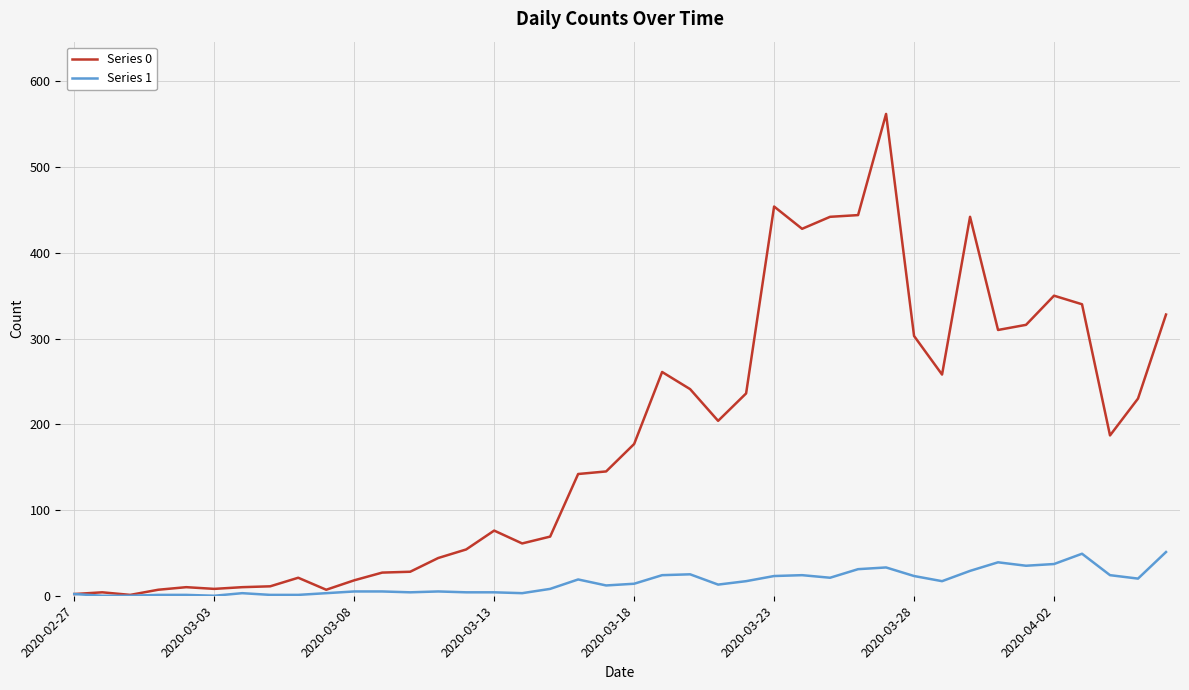

What is the maximum value shown in the chart?

562